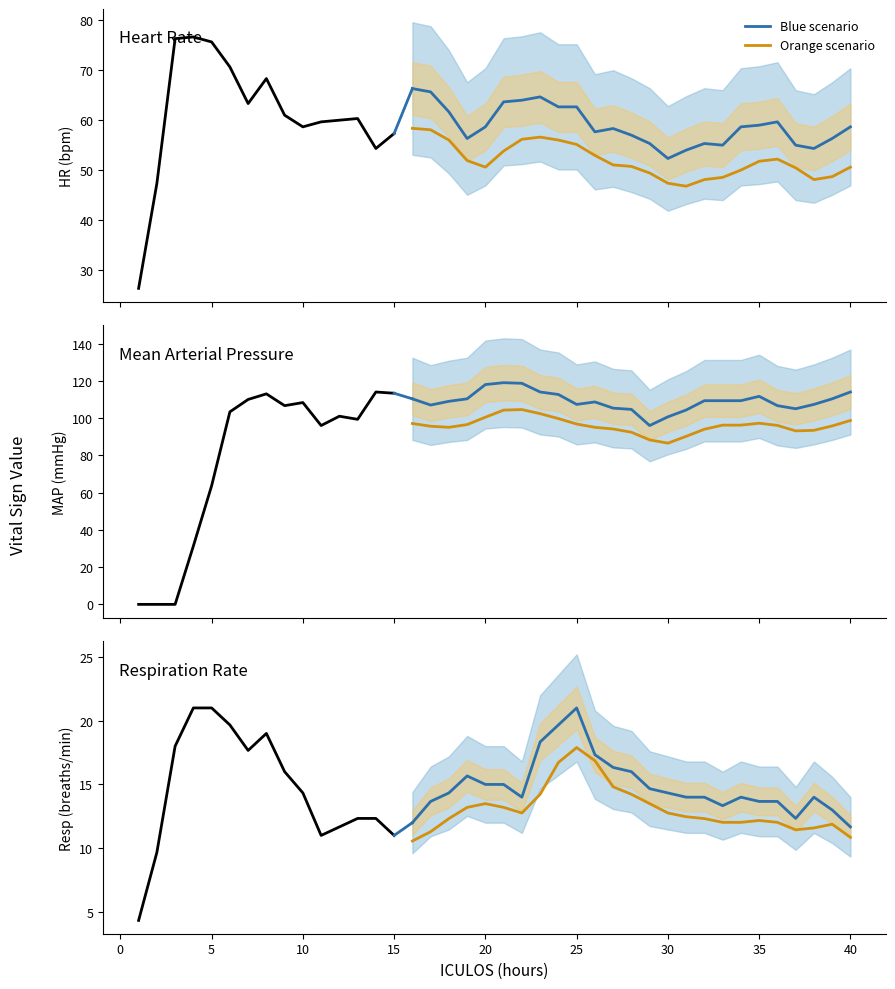

True or false: Blue scenario and Orange scenario intersect in this chart.

False